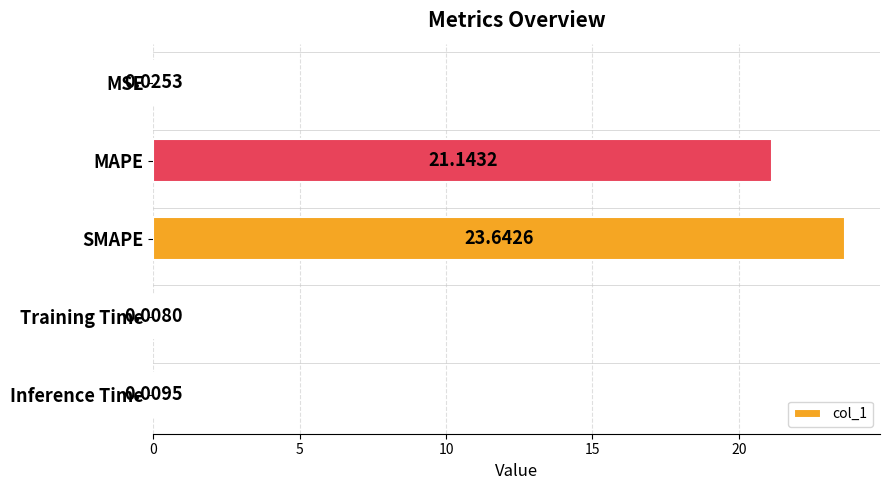

What is the change in value from SMAPE to Inference Time?

-23.6